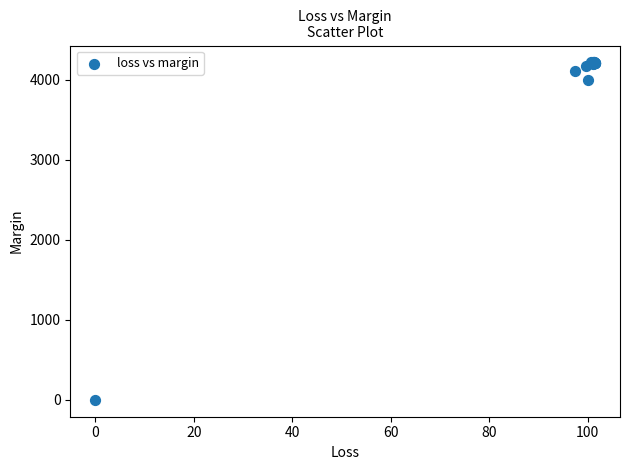

What Y value in the scatter plot is closest to 2107?

3993.1